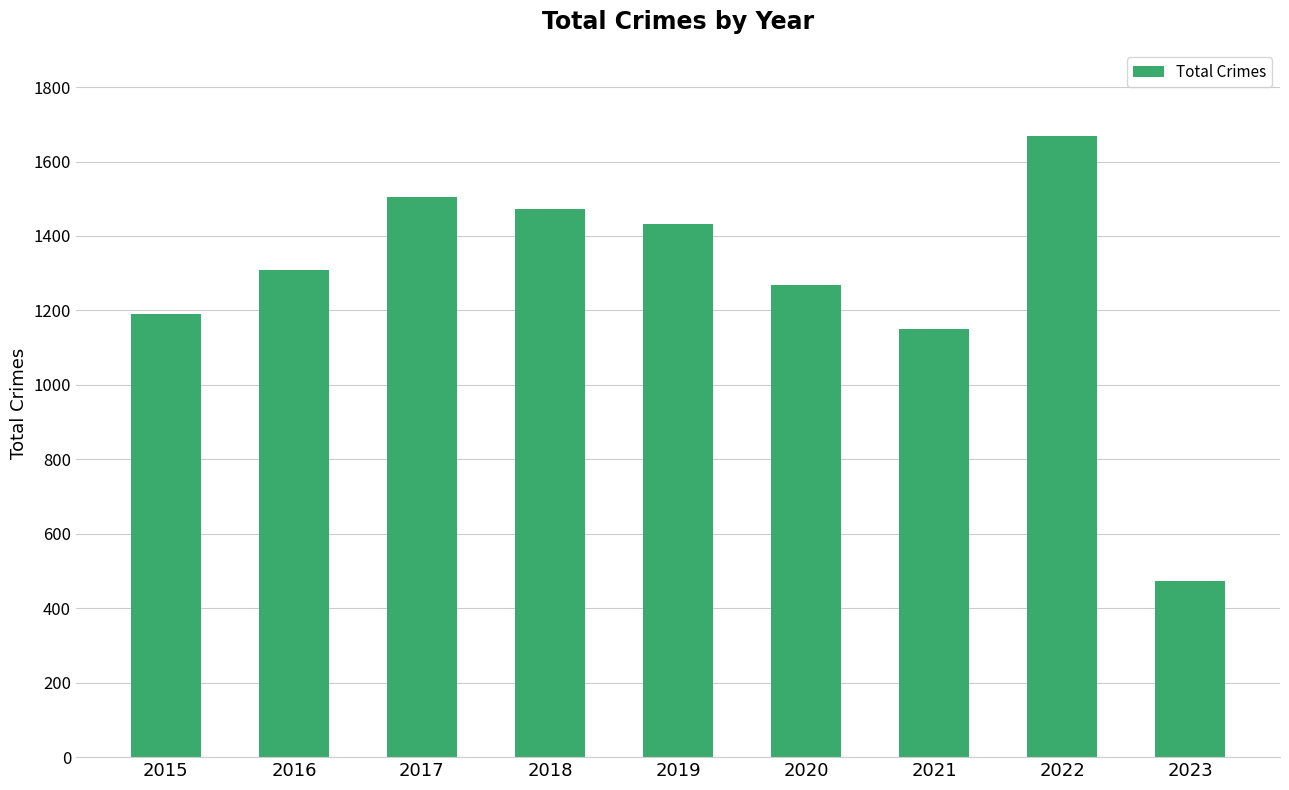

Reading left to right, list all the values displayed in this chart.

1190	1309	1506	1472	1433	1268	1149	1669	473